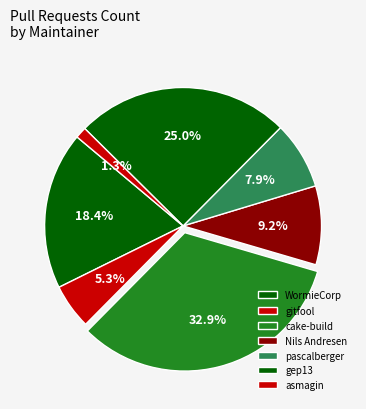

How many slices are in this pie chart?

7